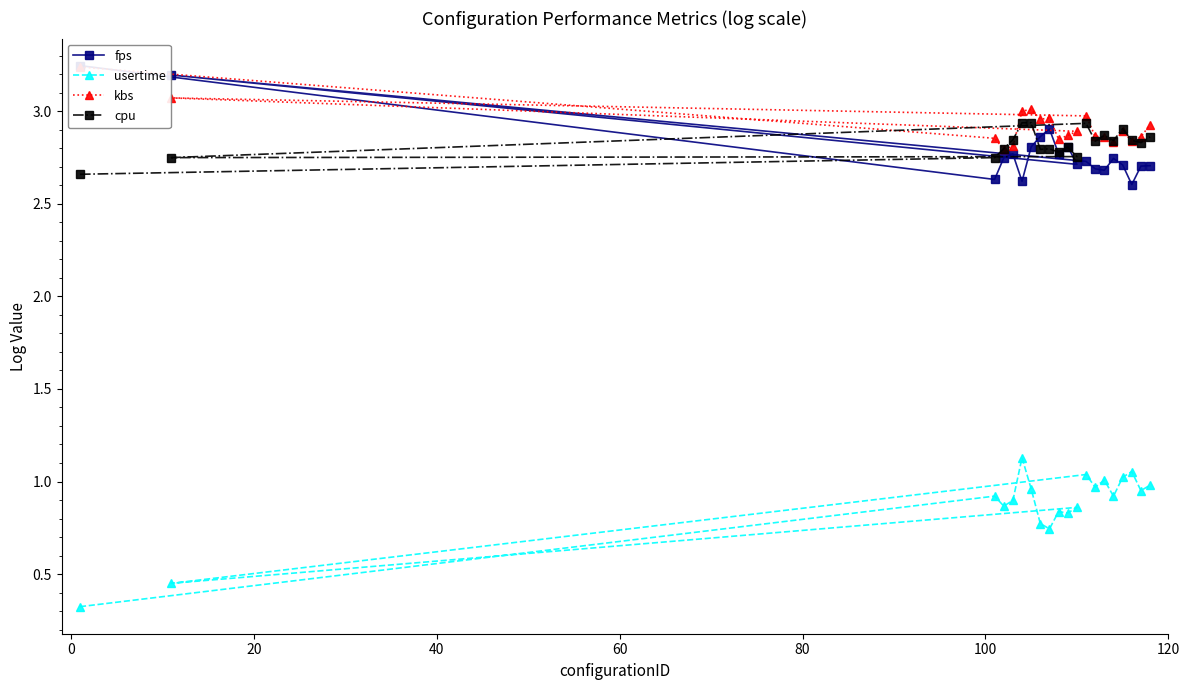

What is the sum of all kbs values?

58.4